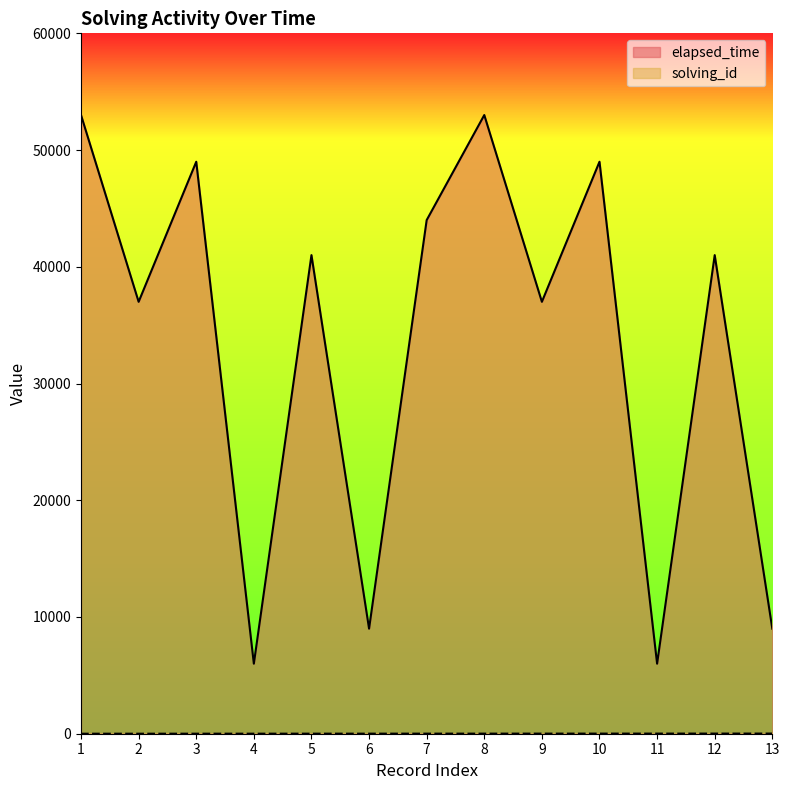

True or false: solving_id has more than 0 interior local peaks.

False